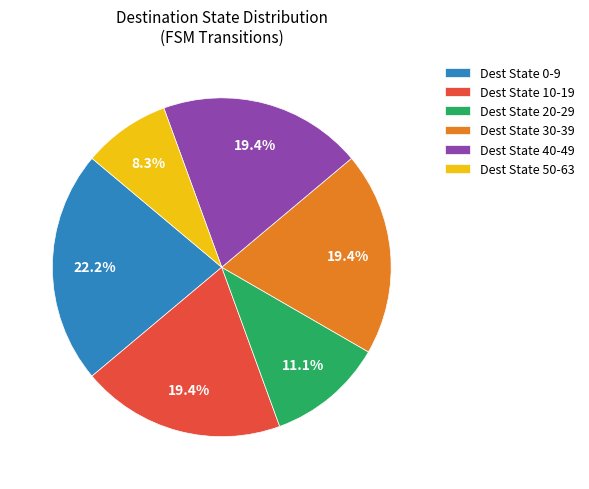

Which has a higher value, Dest State 40-49 or Dest State 20-29?

Dest State 40-49